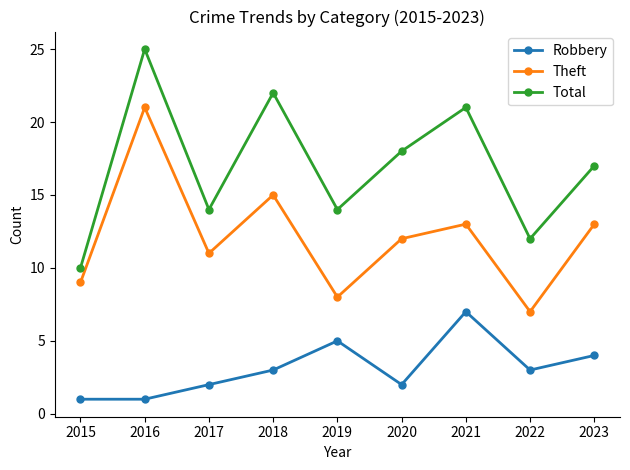

What is the difference between the Robbery values at 2019 and 2017?

3